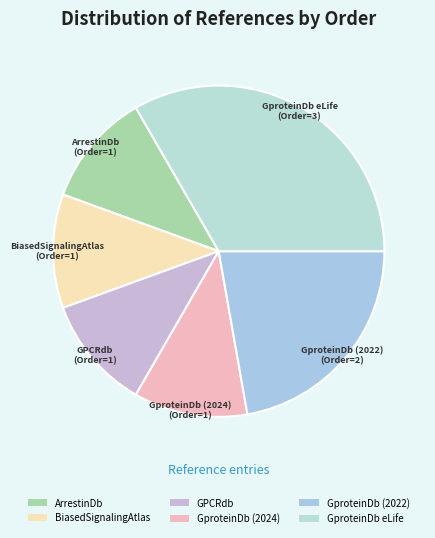

Which has a higher value, BiasedSignalingAtlas or GproteinDb (2022)?

GproteinDb (2022)